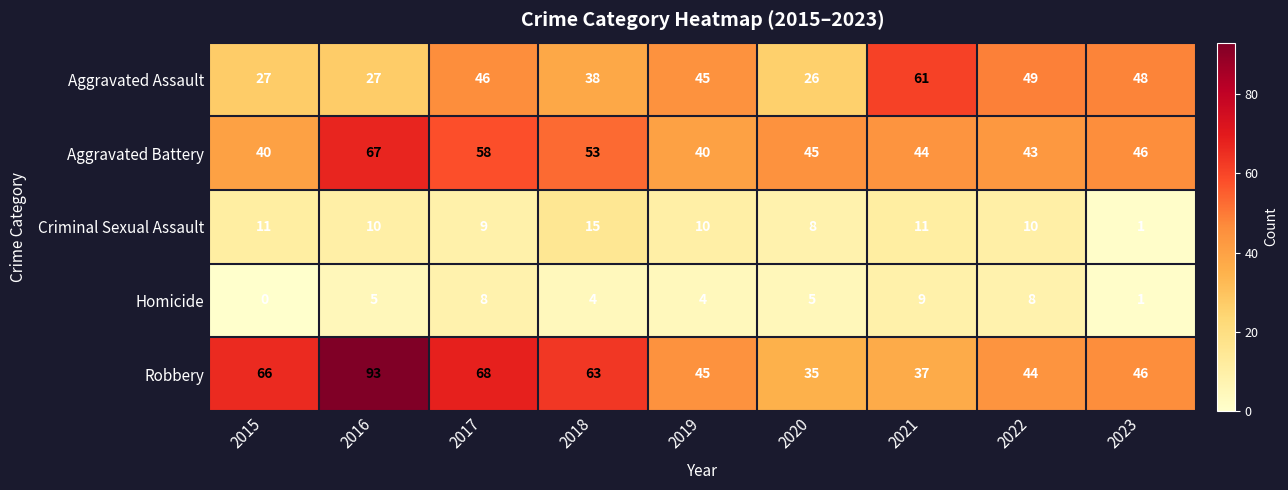

True or false: Robbery has a value of 93 at 2016.

True